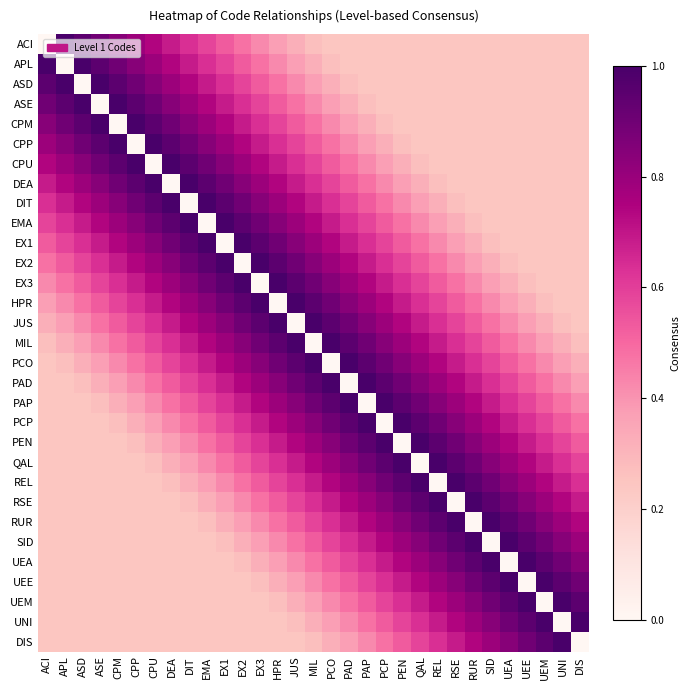

How many data points does each series have?

31